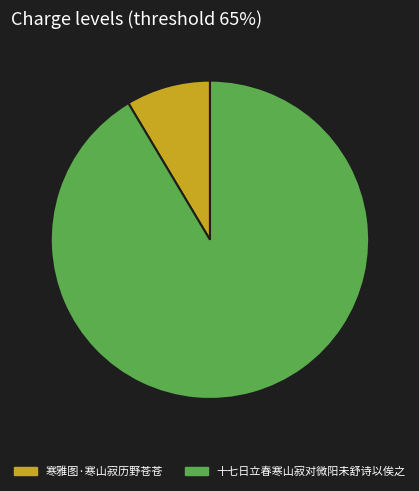

What is the largest slice in the pie chart?

十七日立春寒山寂对微阳未舒诗以俟之